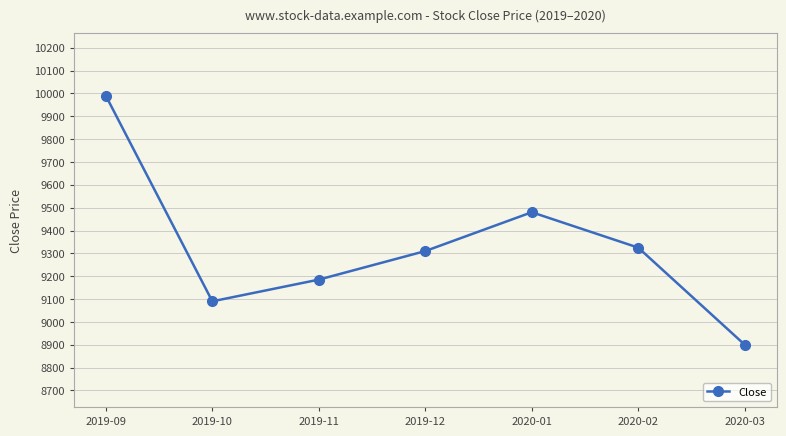

Which label corresponds to the smallest value in the chart?

2020-03